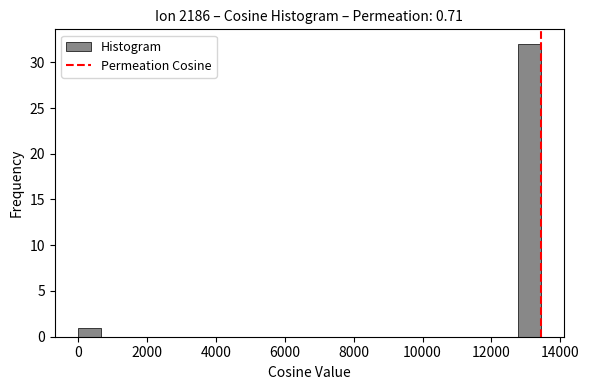

Read against the x-axis, roughly where is the centre of the tallest bar?

13000